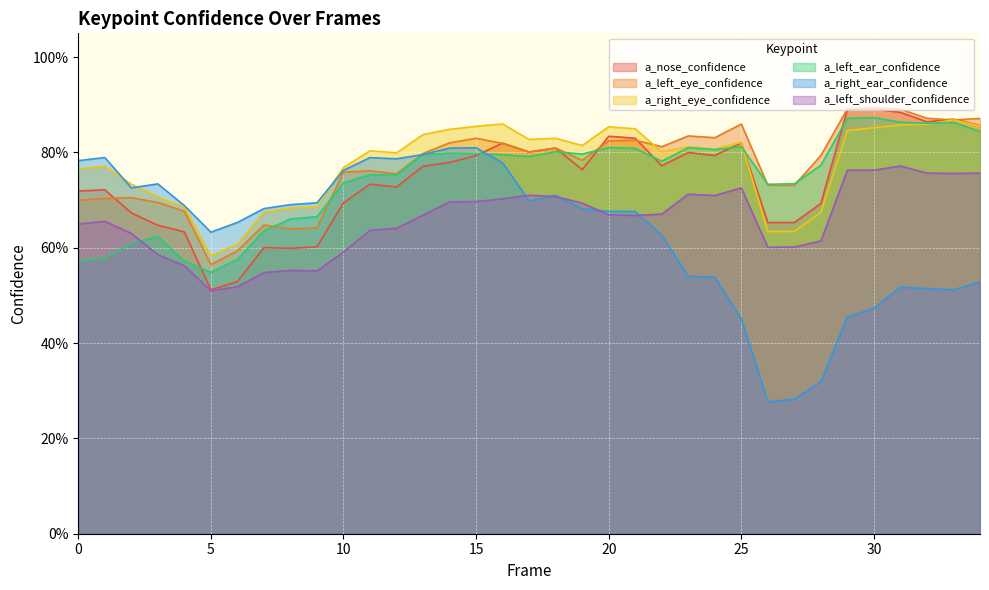

Which has a higher value, 9 or 33?

33